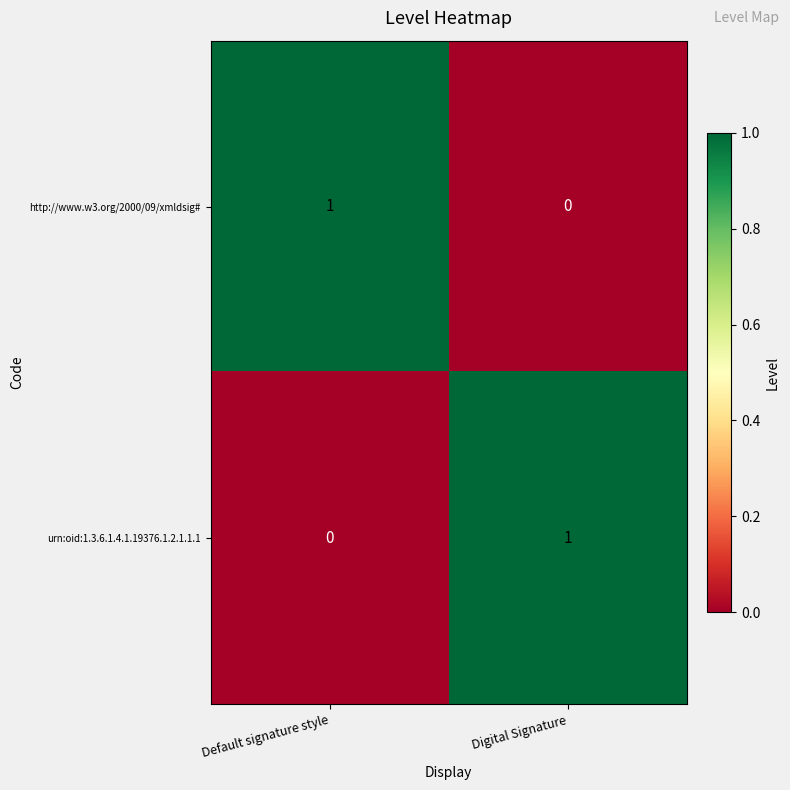

At Digital Signature, list the series in order from smallest to largest.

http://www.w3.org/2000/09/xmldsig#, urn:oid:1.3.6.1.4.1.19376.1.2.1.1.1